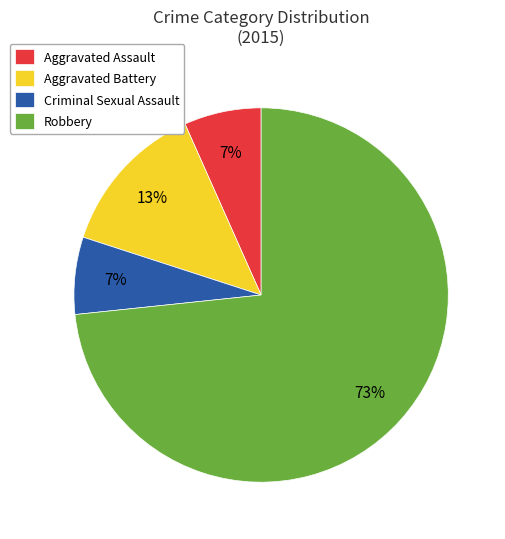

Which category accounts for the majority?

Robbery